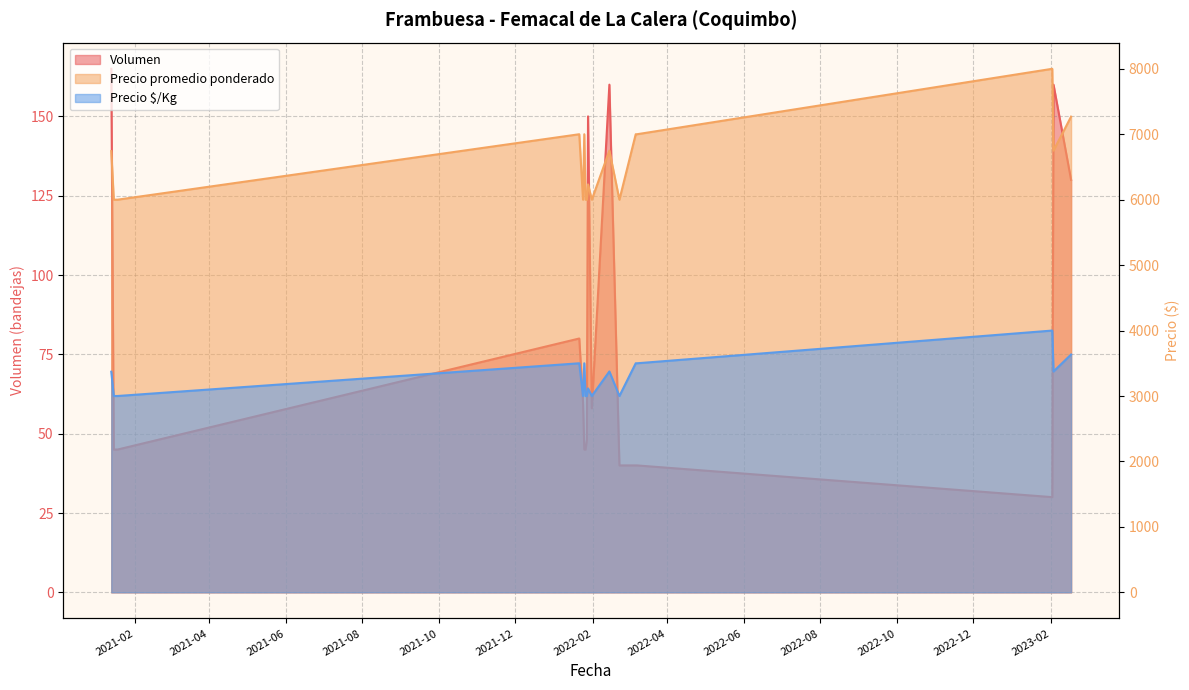

List the series in order of their peak value, highest first.

Precio promedio ponderado, Precio $/Kg, Volumen